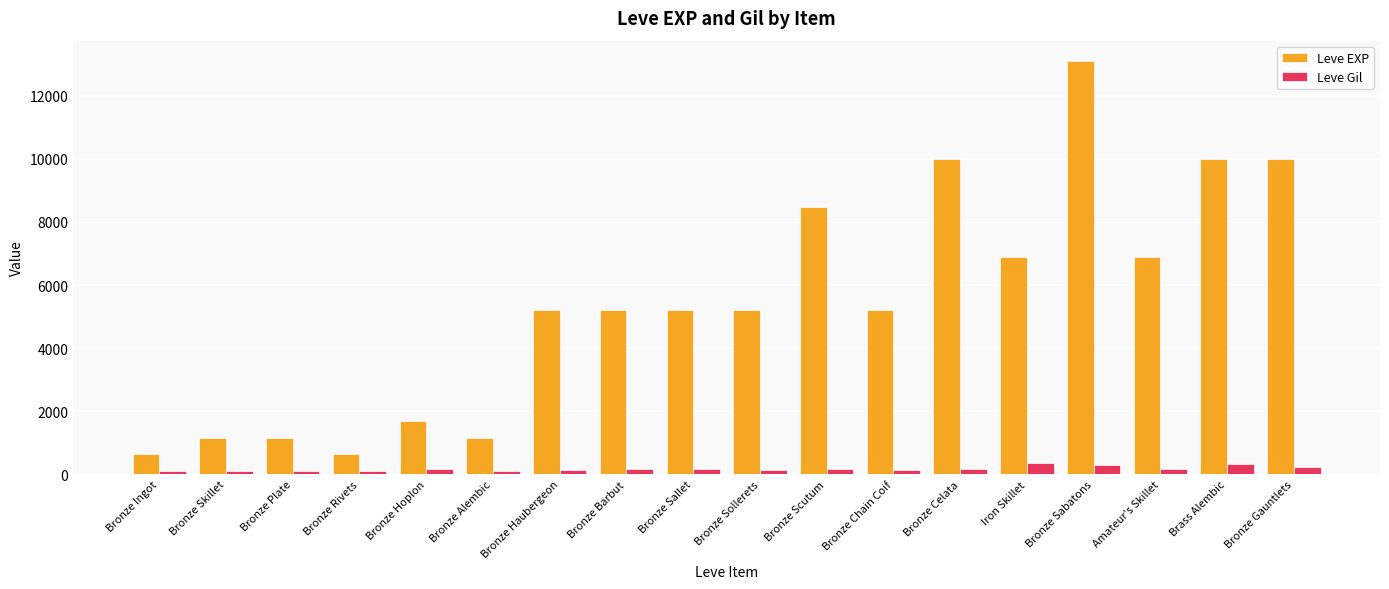

The value of Leve EXP at Bronze Plate is 1160. True or false?

True